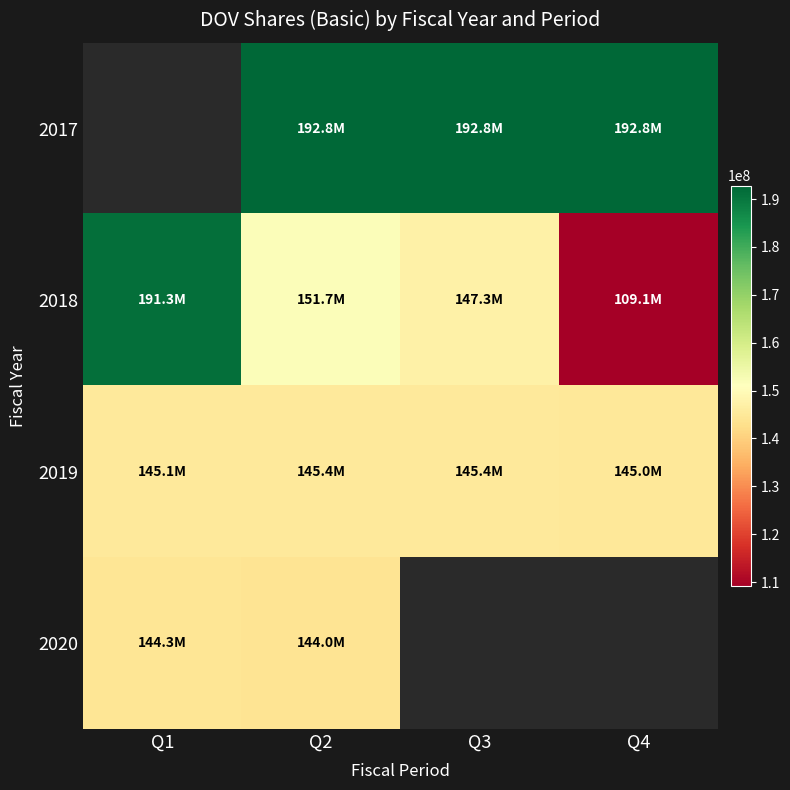

How many data points does each series have?

4